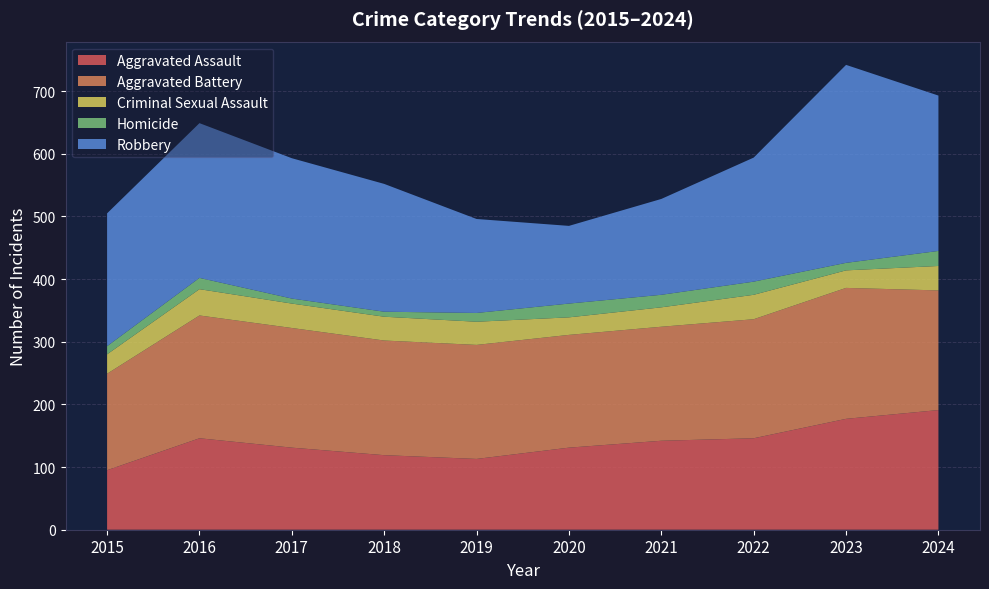

Reading right to left, extract all data points from this chart.

Aggravated Assault: 191	177	146	142	131	113	119	131	146	95
Aggravated Battery: 191	209	190	182	180	182	183	191	196	154
Criminal Sexual Assault: 39	28	39	31	28	37	38	39	42	31
Homicide: 24	12	21	20	22	14	8	8	18	13
Robbery: 248	316	198	153	124	150	204	224	247	212